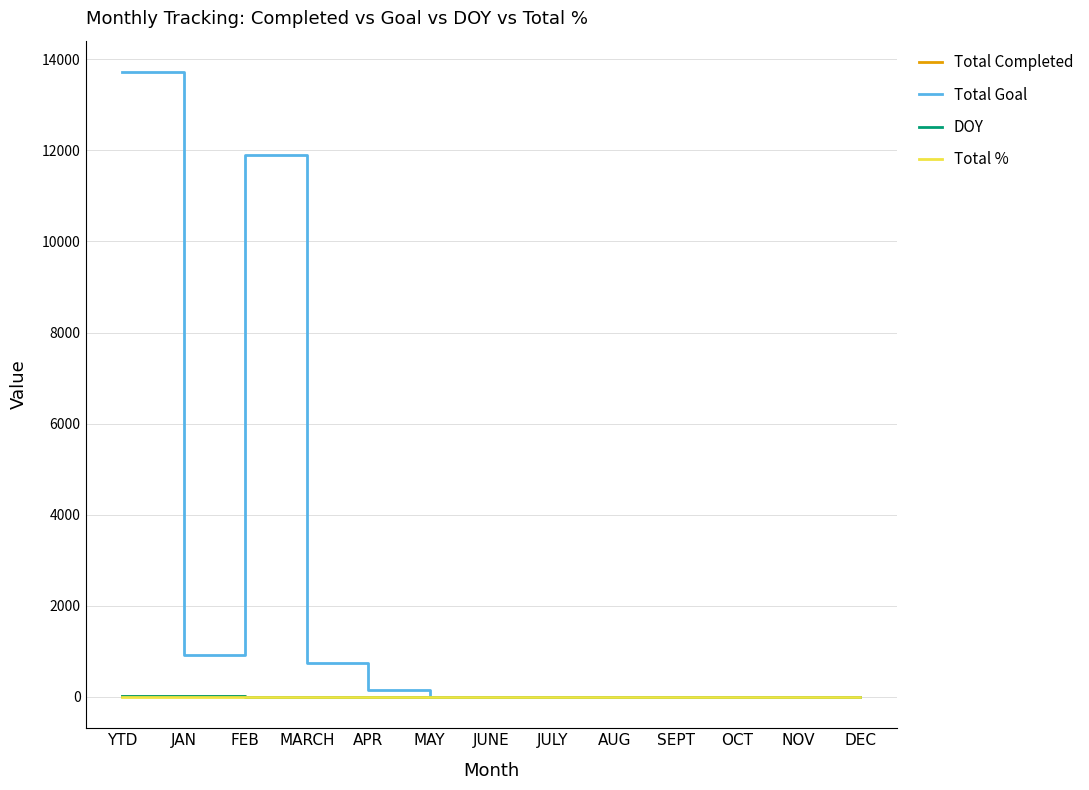

What is the difference between the maximum and second lowest values in the Total Goal series?

13721